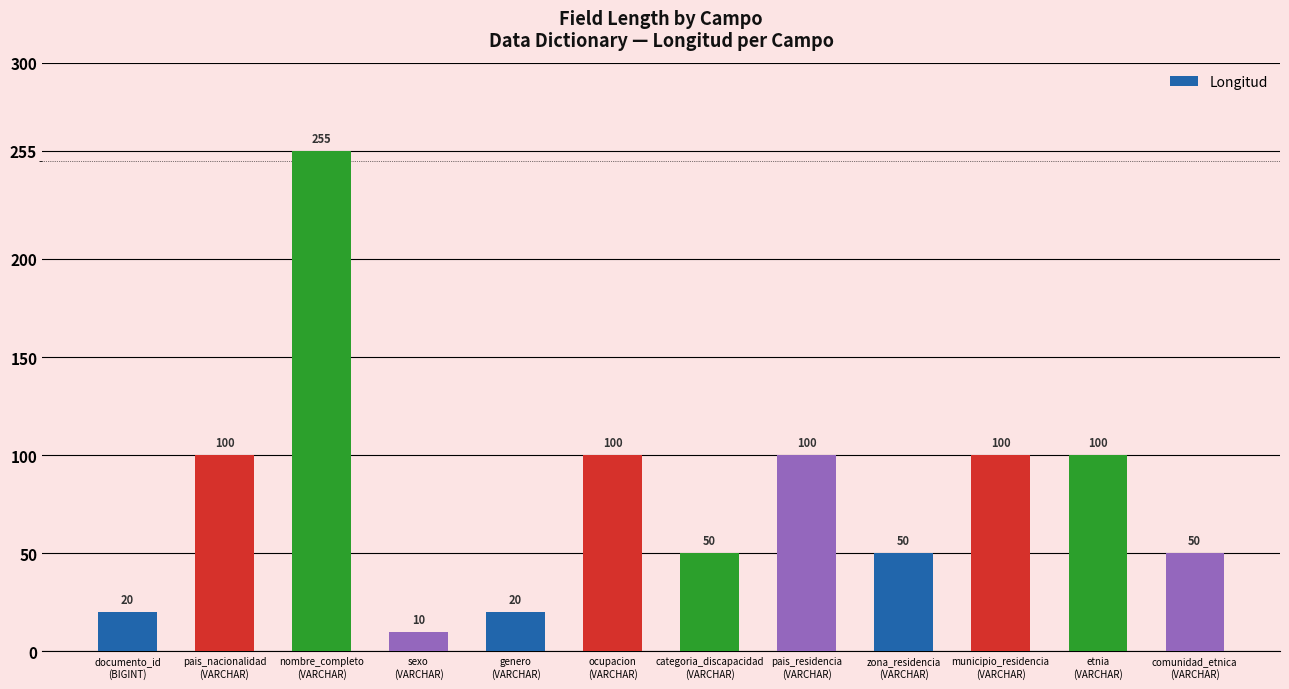

How many values are between 50 and 100?

8